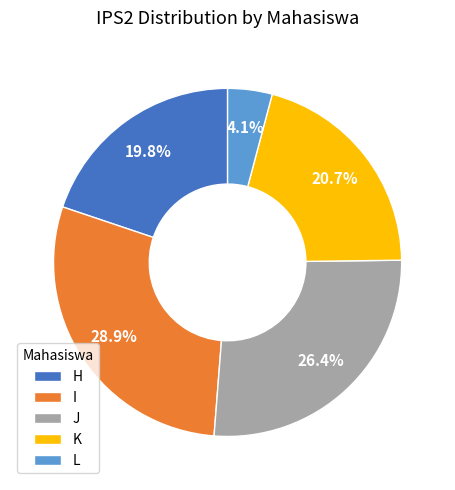

How many segments does this pie chart have?

5